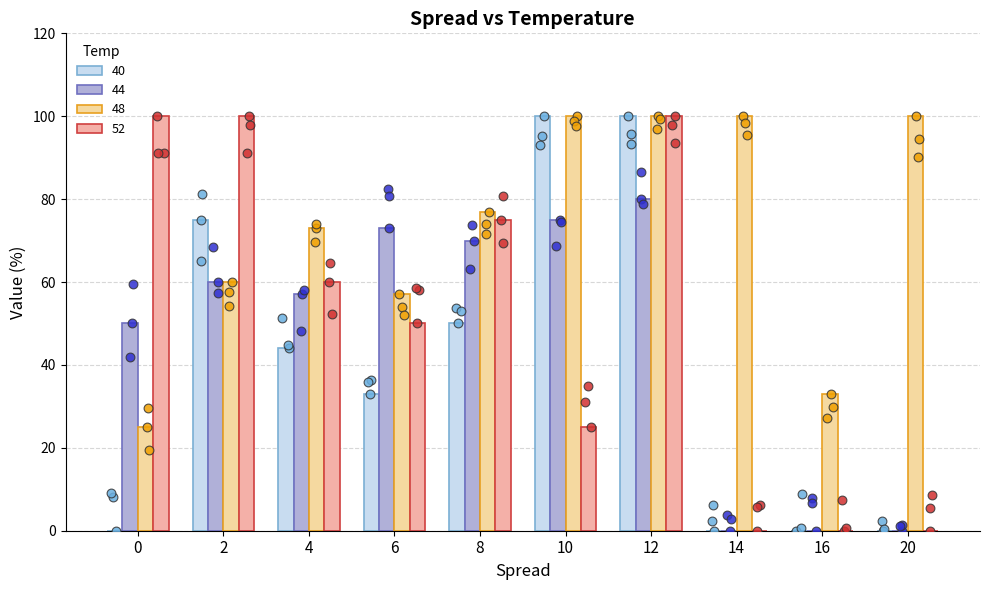

Which series reaches the maximum Y coordinate?

40